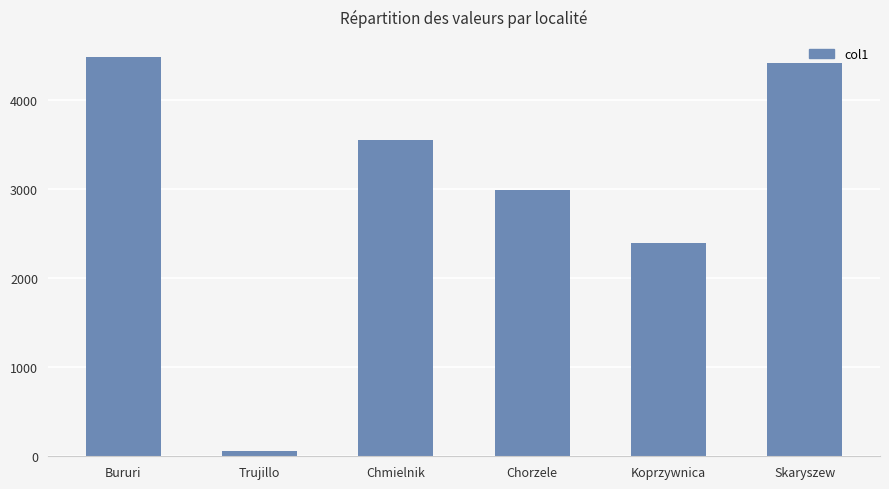

What is the greatest value displayed?

4478.0